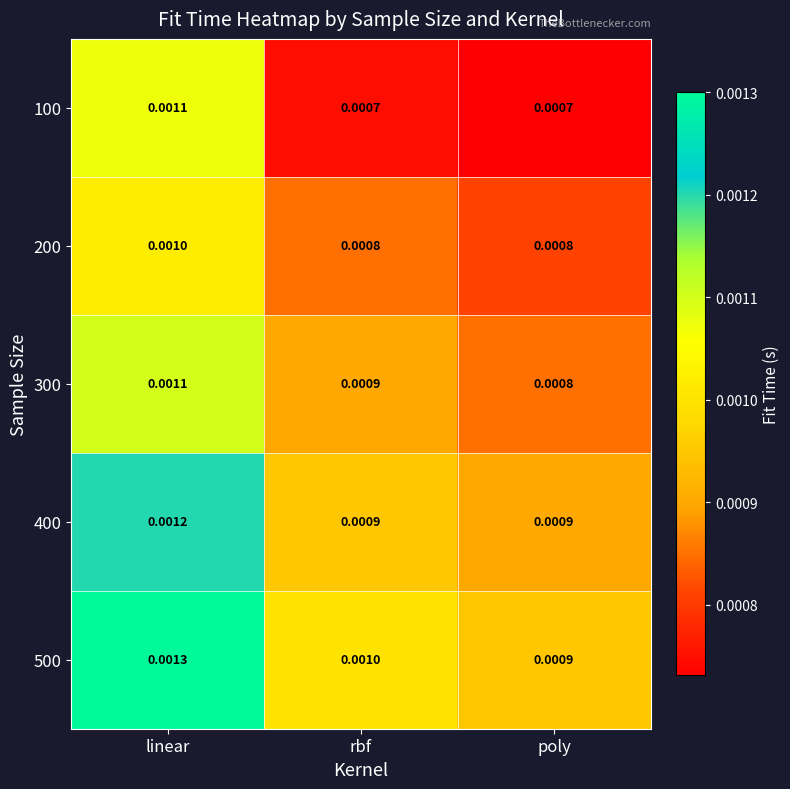

List the labels in order of 500 value, smallest first.

poly, rbf, linear